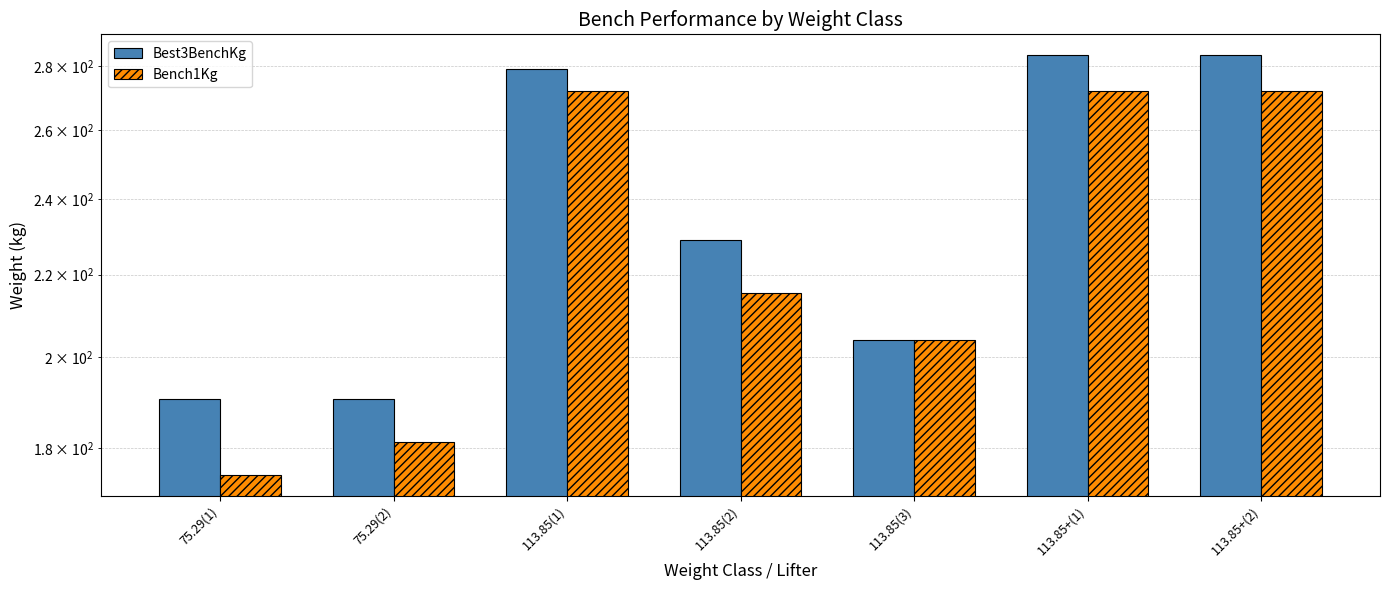

The Best3BenchKg series shows 506.9 at 113.85+(1). True or false?

False